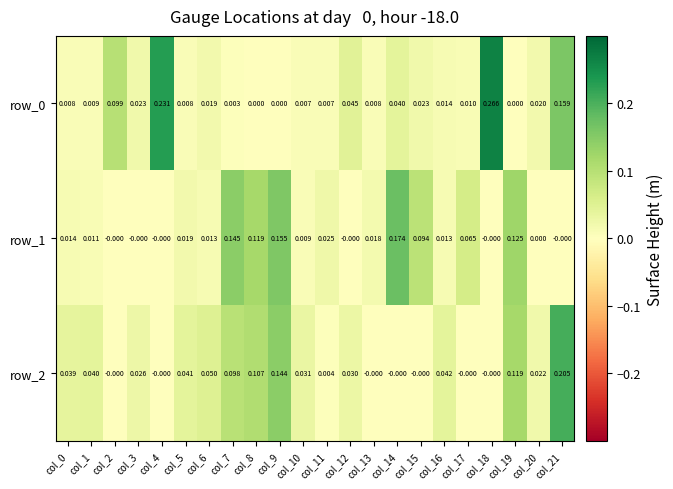

How many values in row_2 are above zero?

15